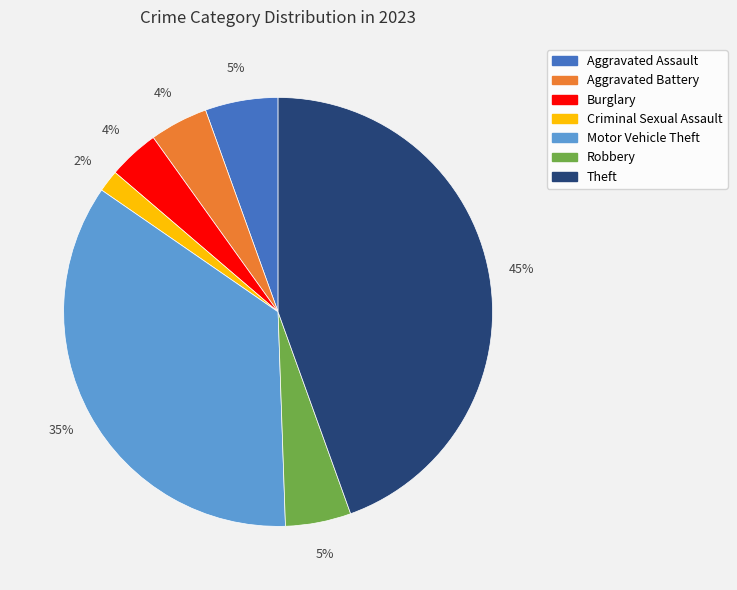

To the nearest percent, what is the average slice percentage?

14%